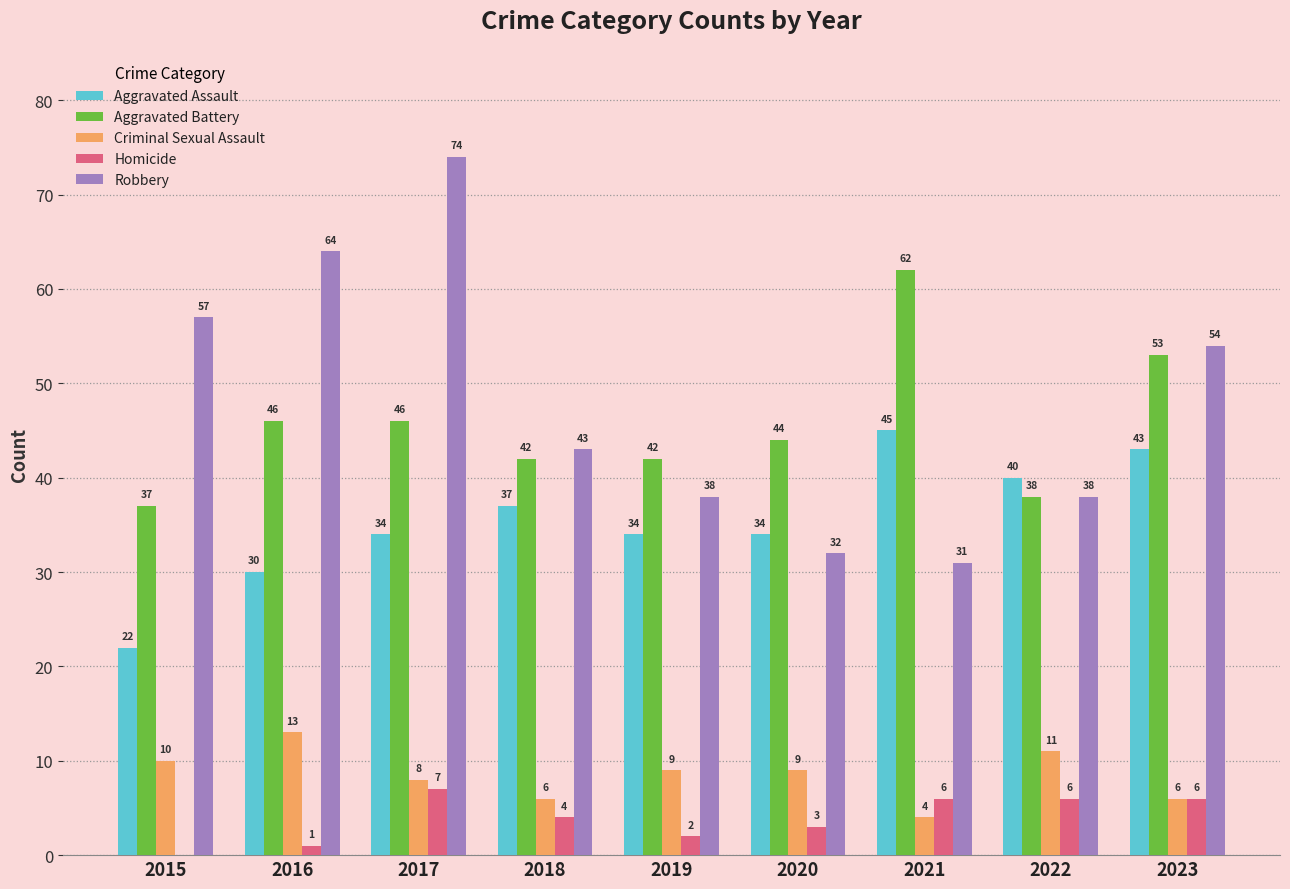

How many Criminal Sexual Assault values are between 6 and 10?

6